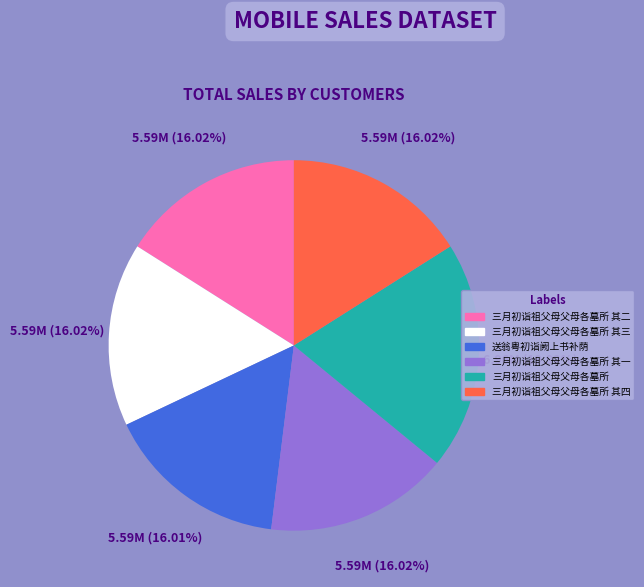

To the nearest percent, what is the average slice percentage?

17%